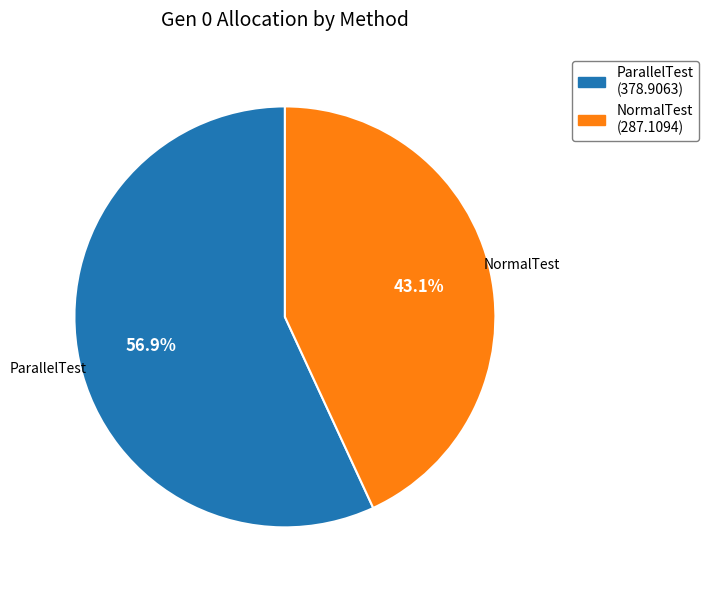

Is it true that ParallelTest is 57% of the pie?

True